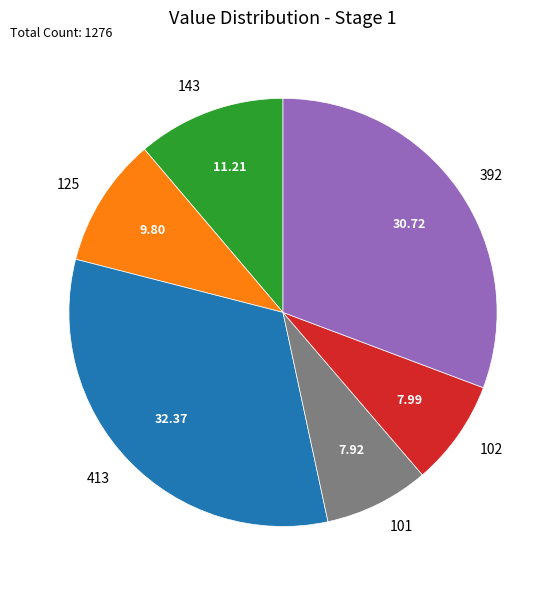

Does any single category account for the majority?

No